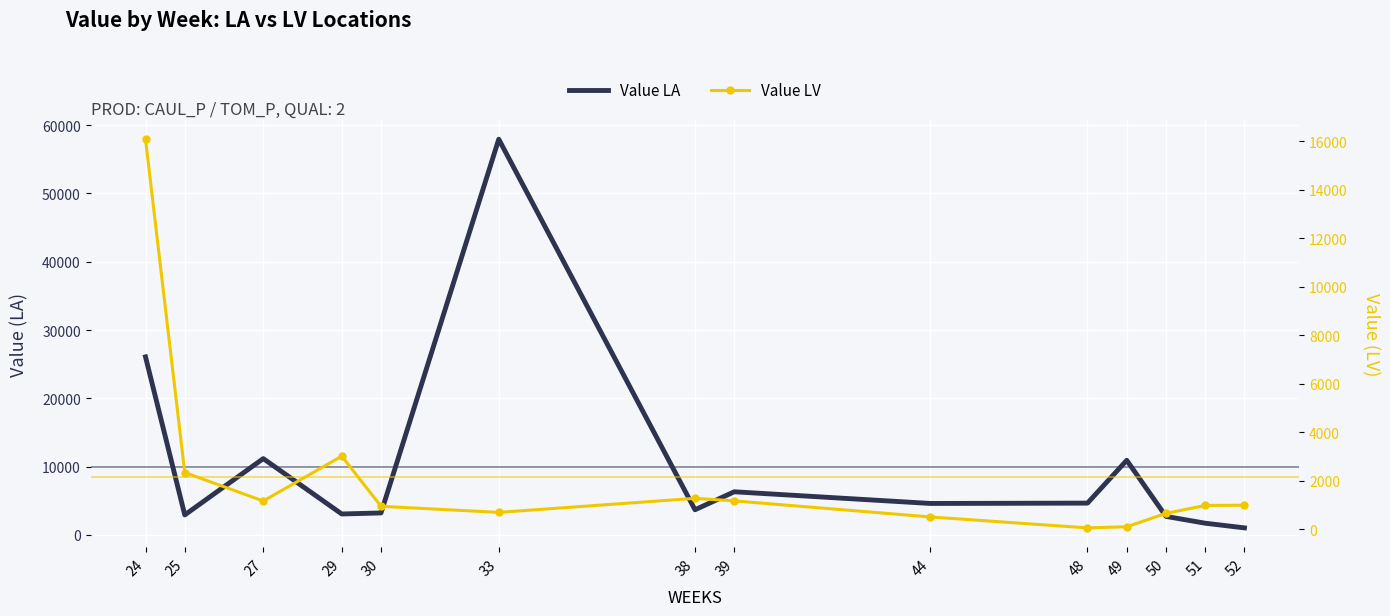

List the labels in order of Value LA value, largest first.

33, 24, 27, 49, 39, 48, 44, 38, 30, 29, 25, 50, 51, 52